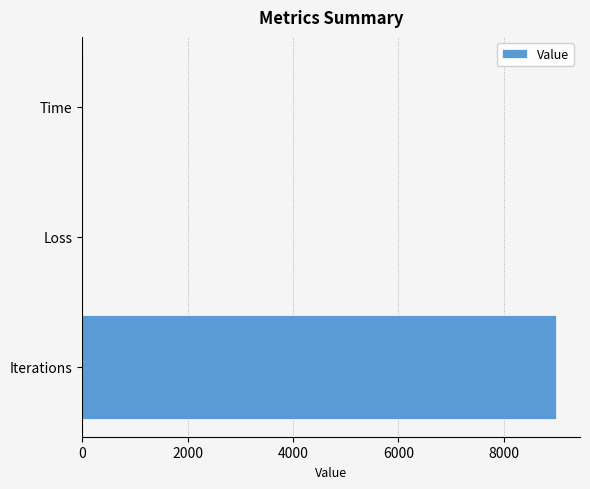

Where is the data nearest to the value 4500?

Time